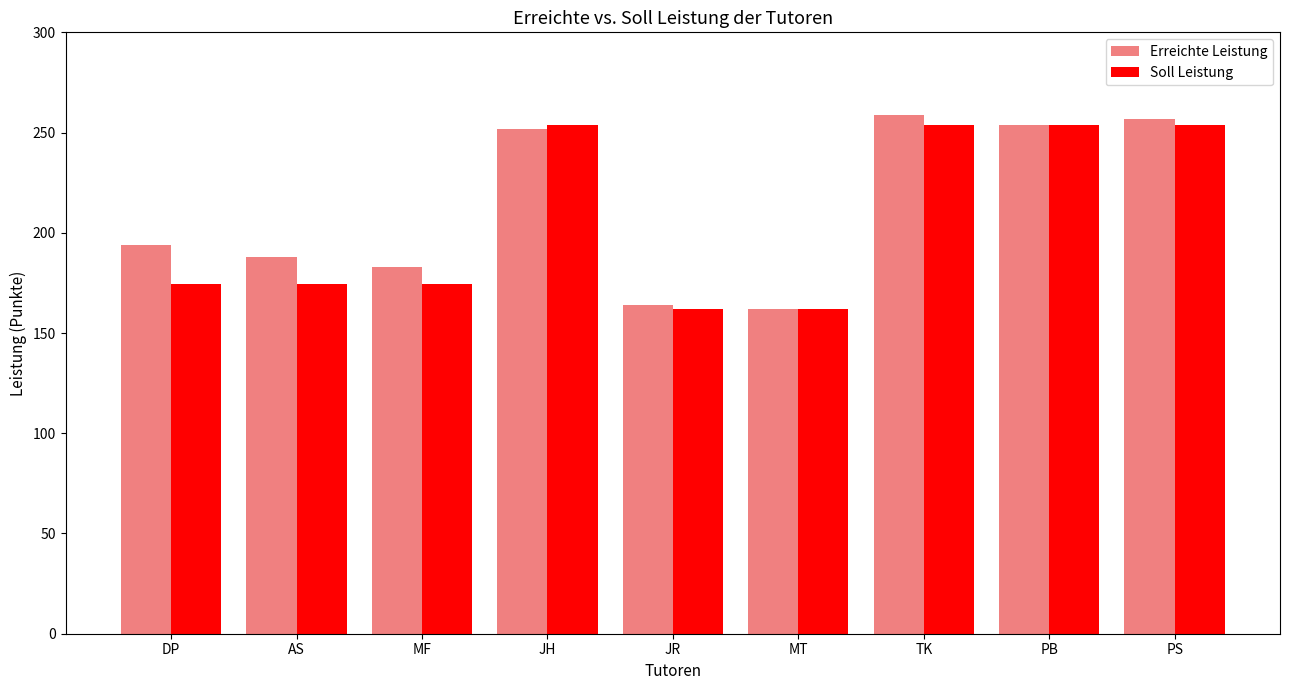

Between AS and MT, which series saw the biggest shift?

Erreichte Leistung